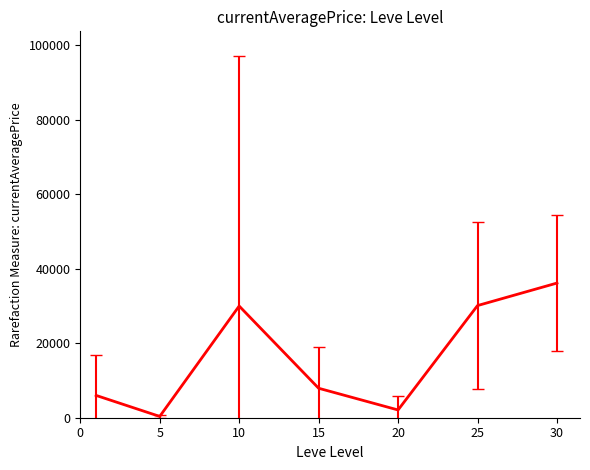

What is the maximum value shown in the chart?

36163.8